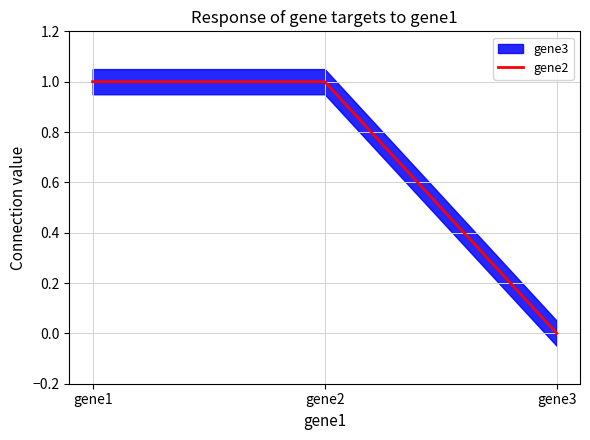

What is the sum of all values?

2